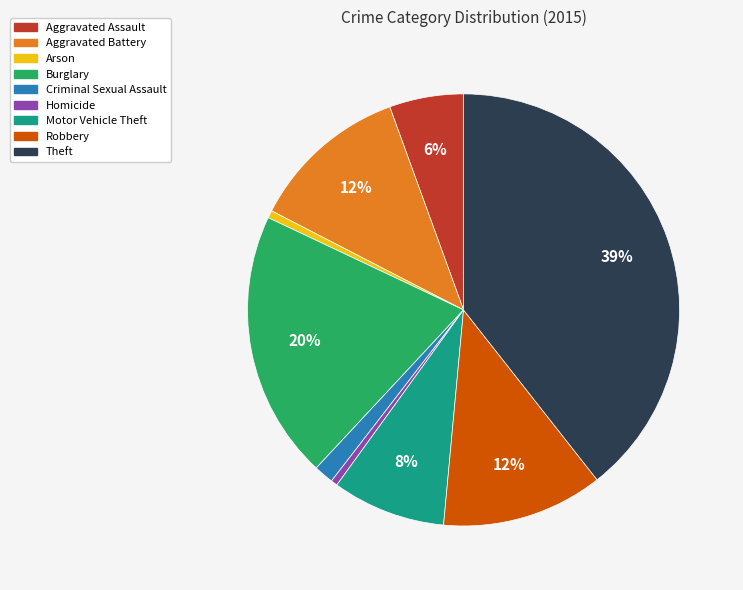

Does any single category account for the majority?

No